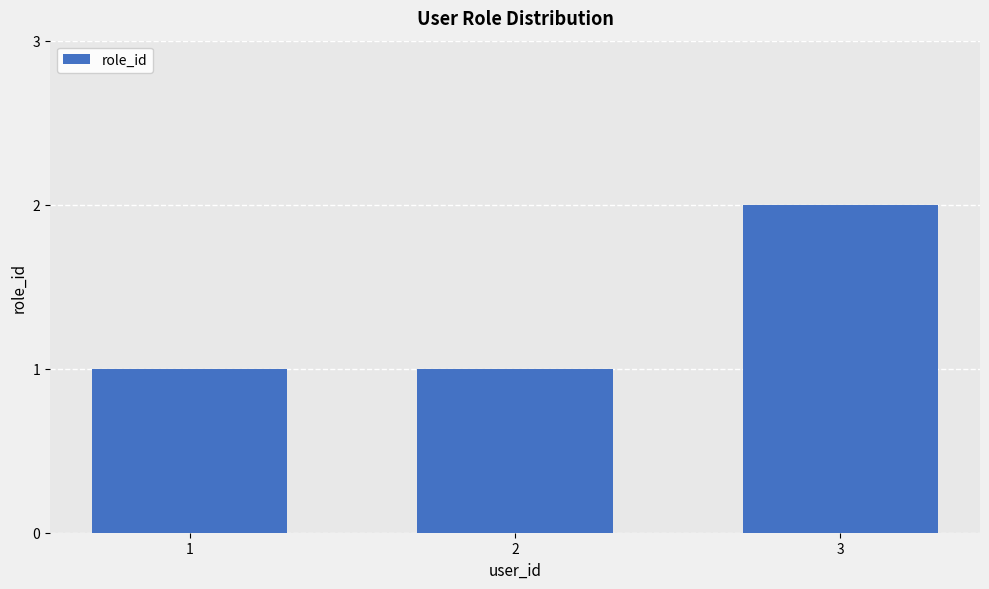

How many series are shown in this chart?

1